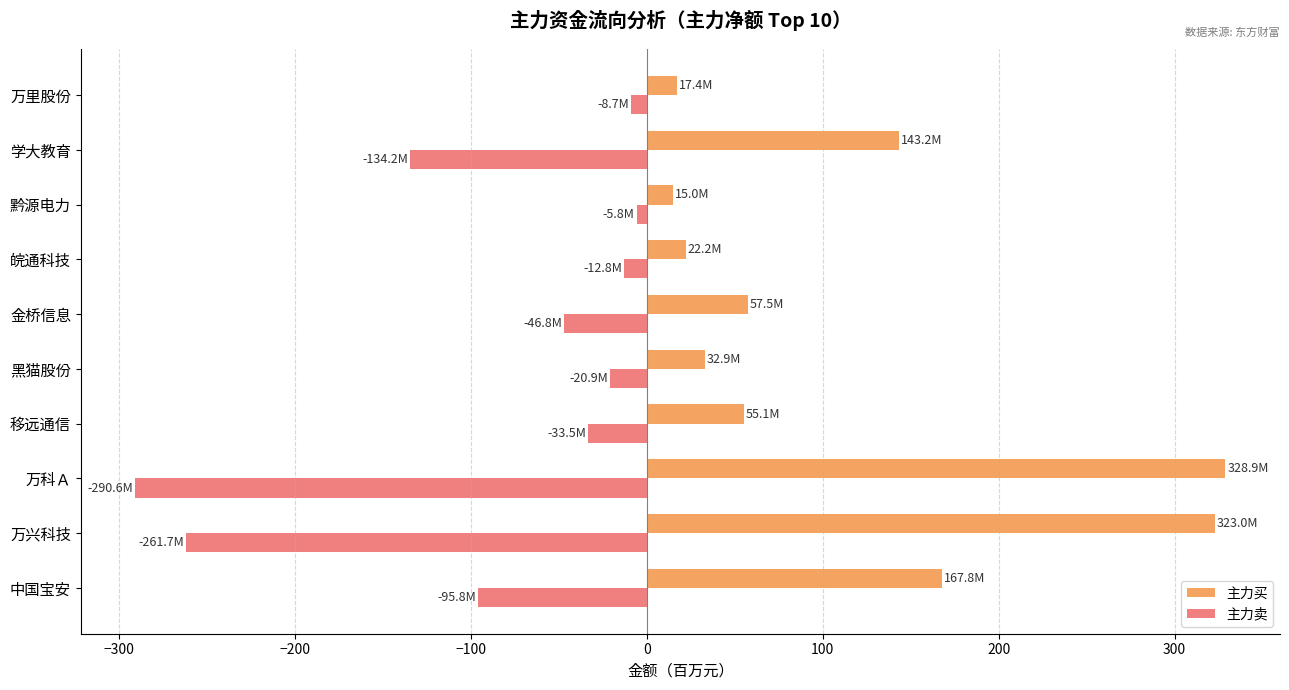

What is the sum of all 主力买 values?

1163.1